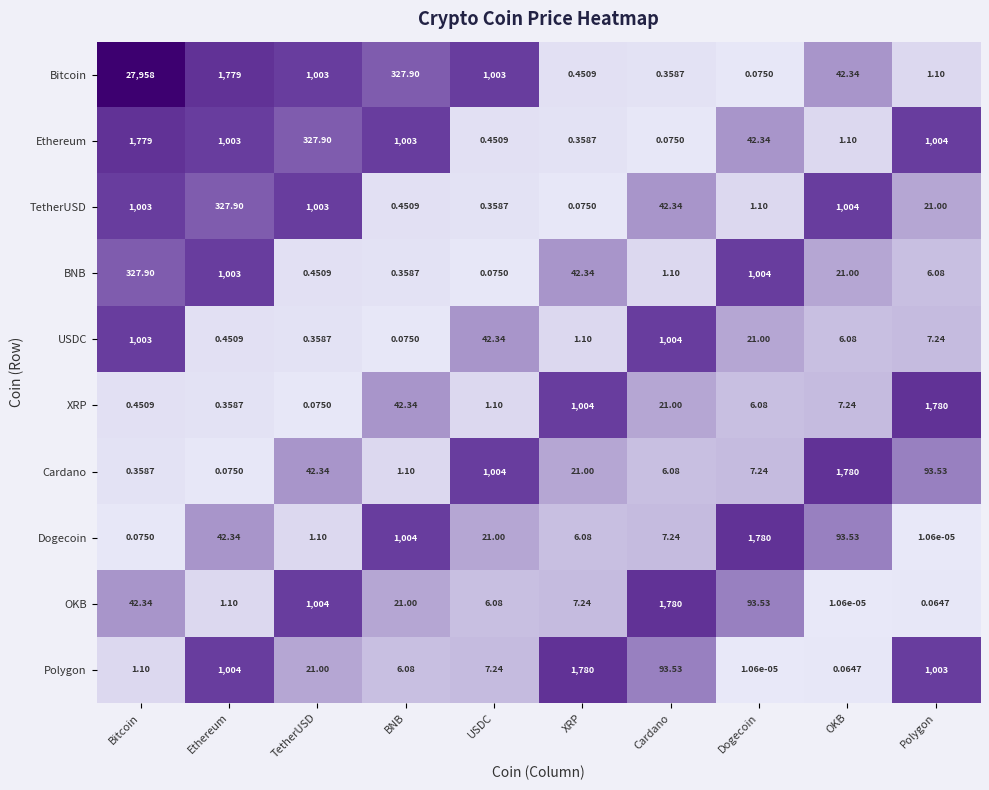

At which category is the sum across all series the highest?

Bitcoin